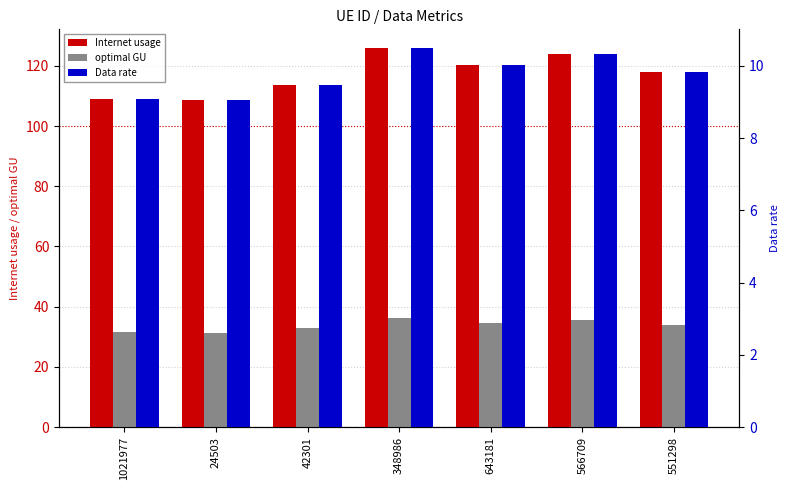

What is the value of the Data rate bar at the 3rd from the left?

9.5